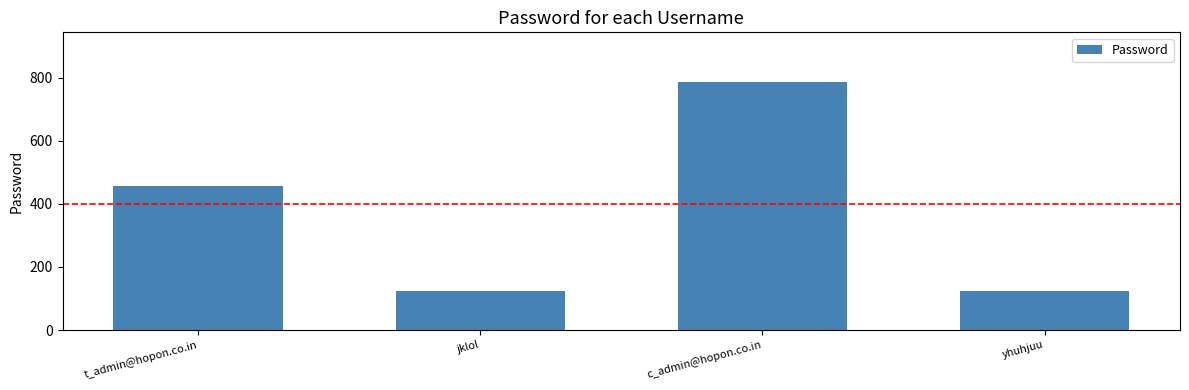

What is the greatest value displayed?

786